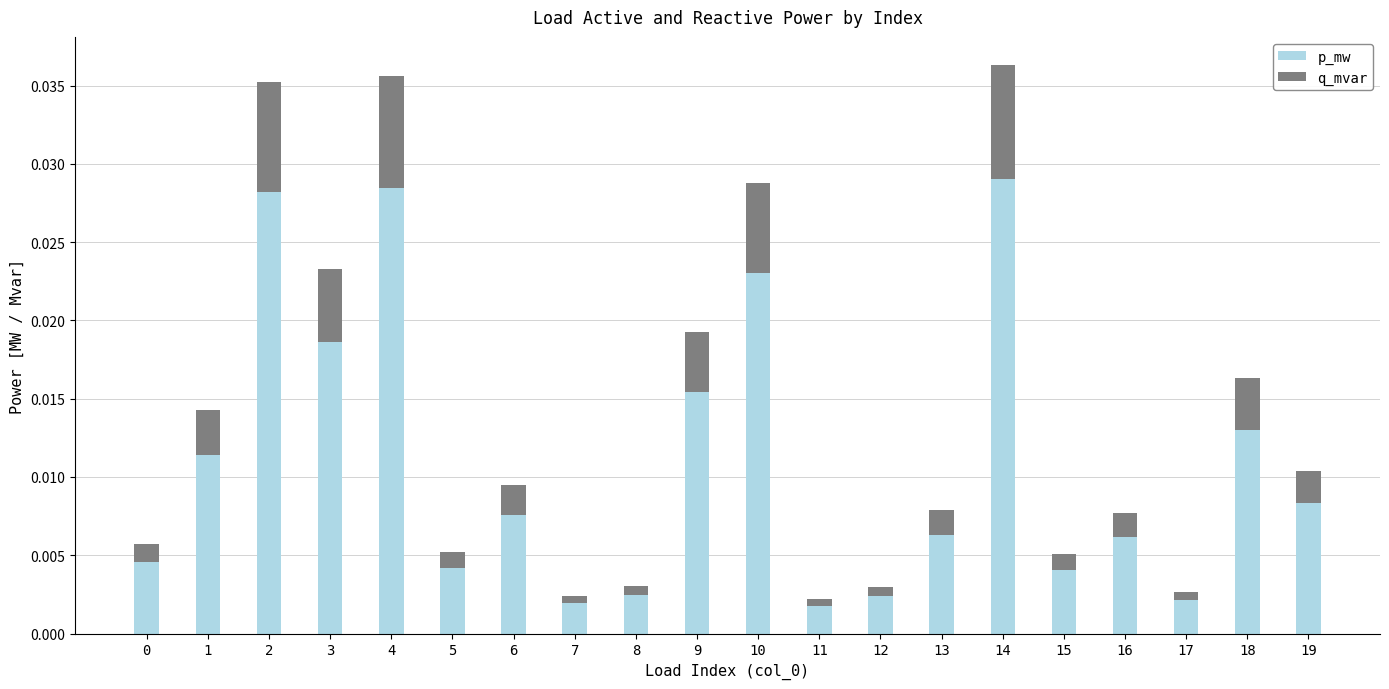

List the labels in order of q_mvar value, largest first.

14, 4, 2, 10, 3, 9, 18, 1, 19, 6, 13, 16, 0, 5, 15, 8, 12, 17, 7, 11